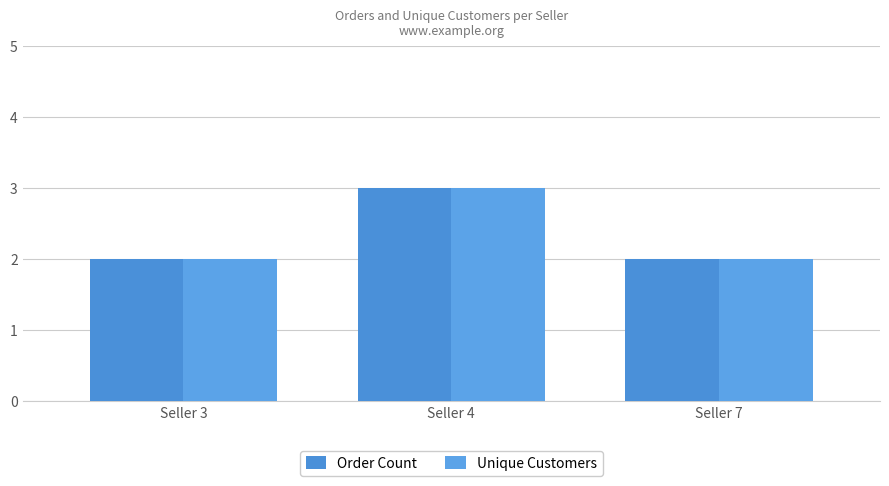

What is the value of the Order Count bar at the 2nd from the left?

3